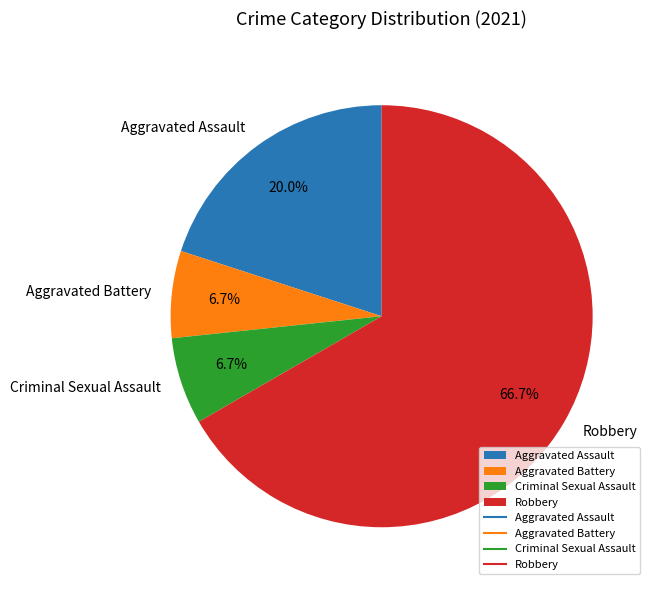

To the nearest percent, what portion does Aggravated Assault represent?

20%